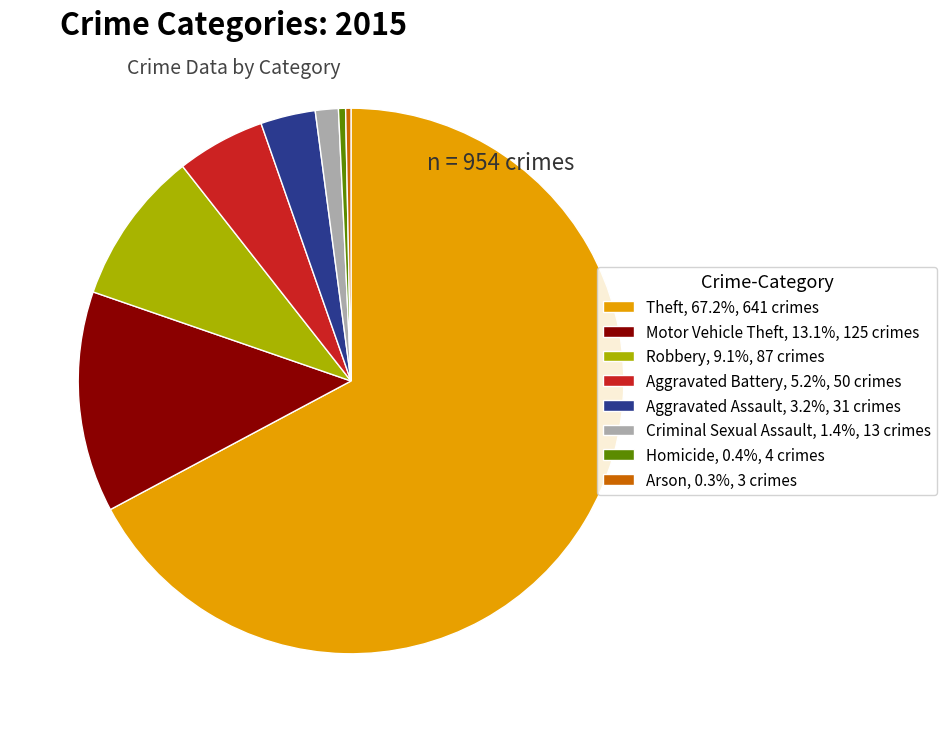

Count the number of slices in the pie.

8